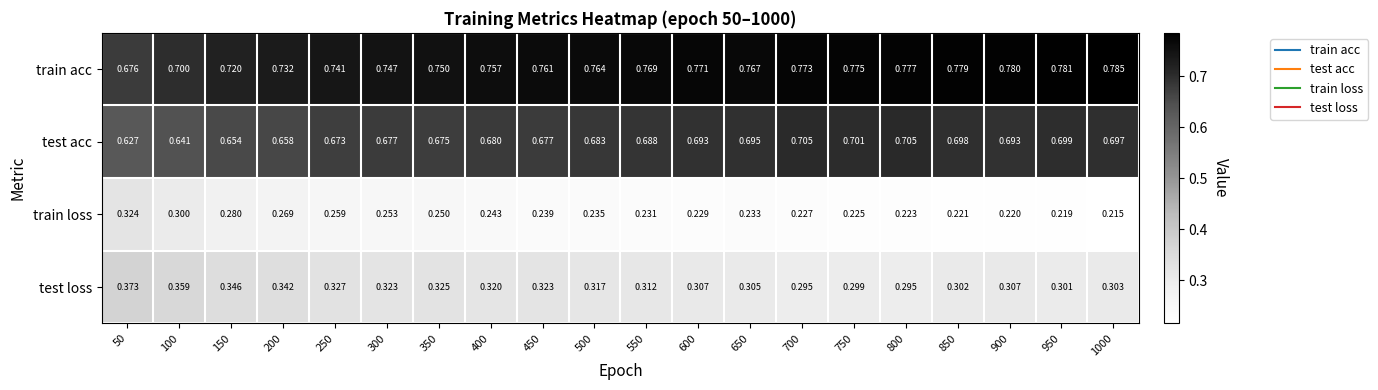

How many categories are shown in the chart?

20